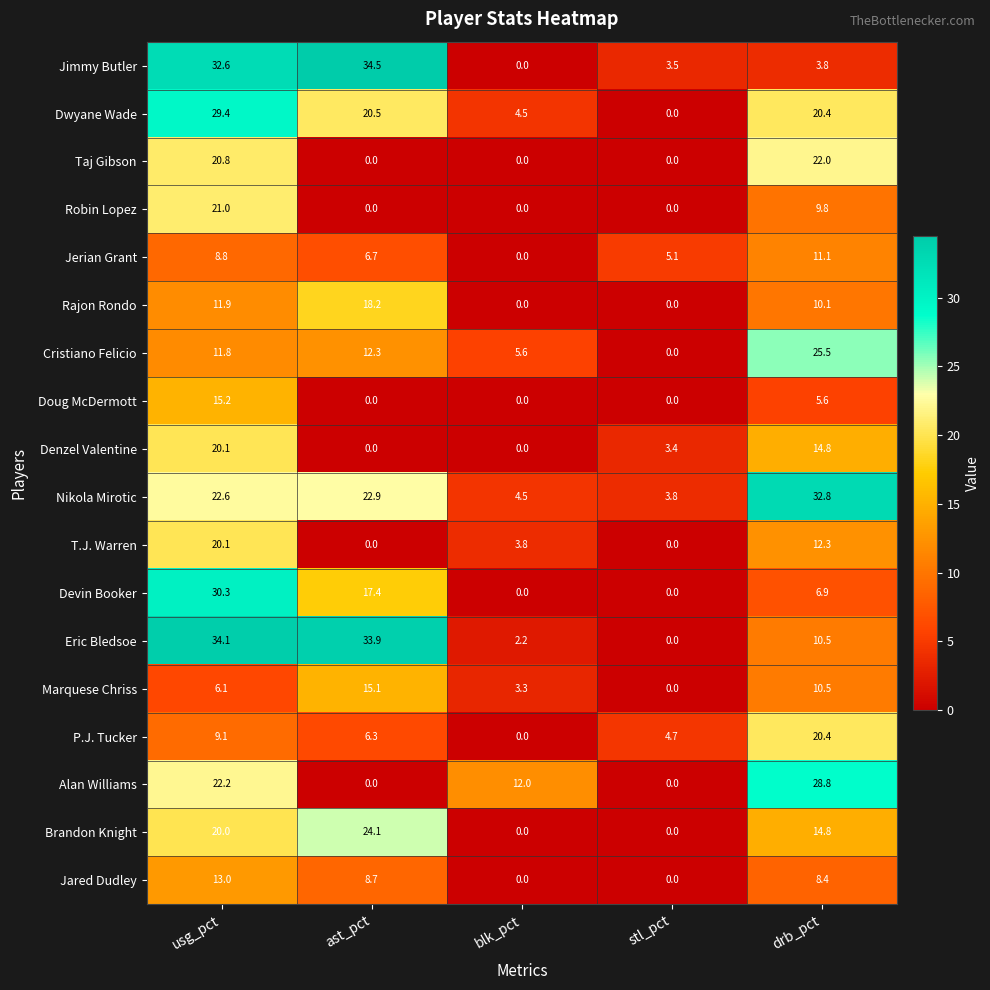

What is the maximum value for Doug McDermott?

15.2